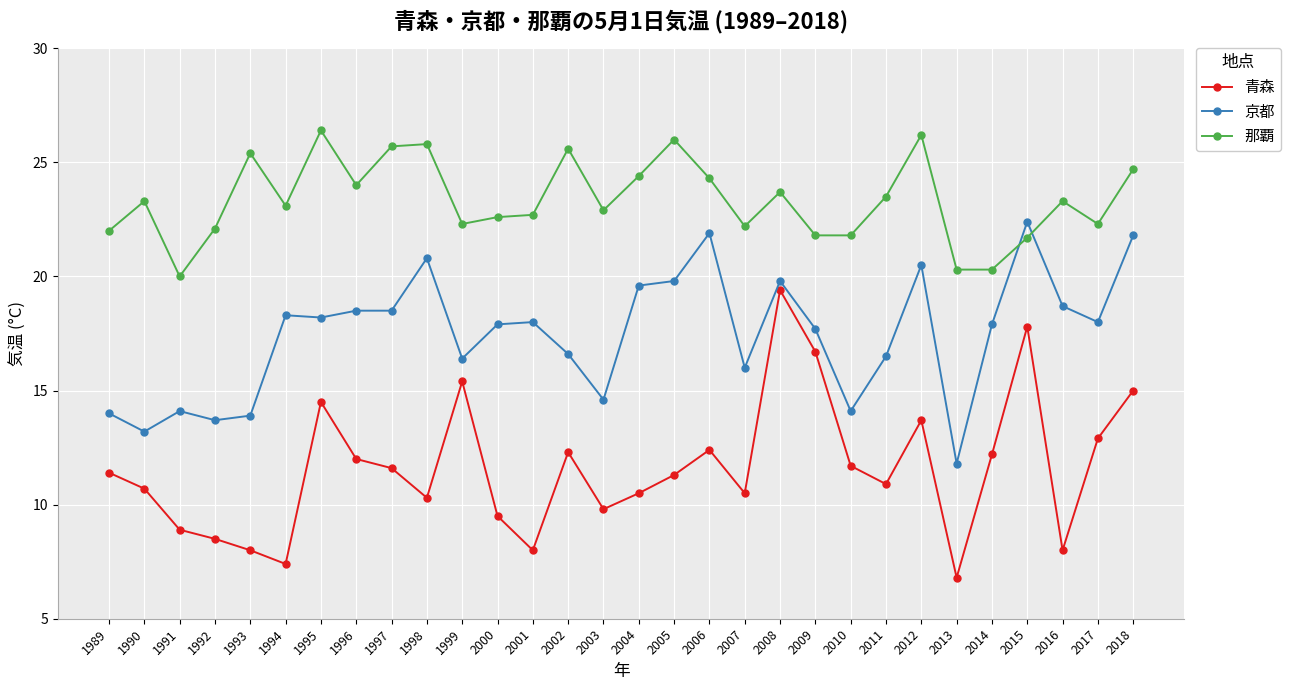

Between 1992 and 2013, which series saw the biggest shift?

京都